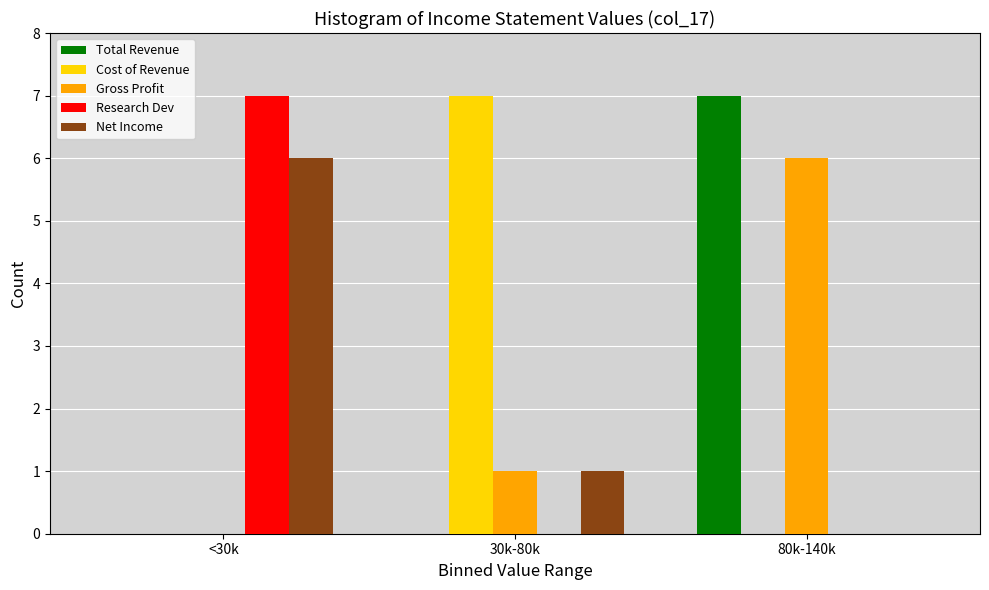

Reading left to right, list all the values displayed in this chart.

Total Revenue: <30k=0	30k-80k=0	80k-140k=7
Cost of Revenue: <30k=0	30k-80k=7	80k-140k=0
Gross Profit: <30k=0	30k-80k=1	80k-140k=6
Research Dev: <30k=7	30k-80k=0	80k-140k=0
Net Income: <30k=6	30k-80k=1	80k-140k=0